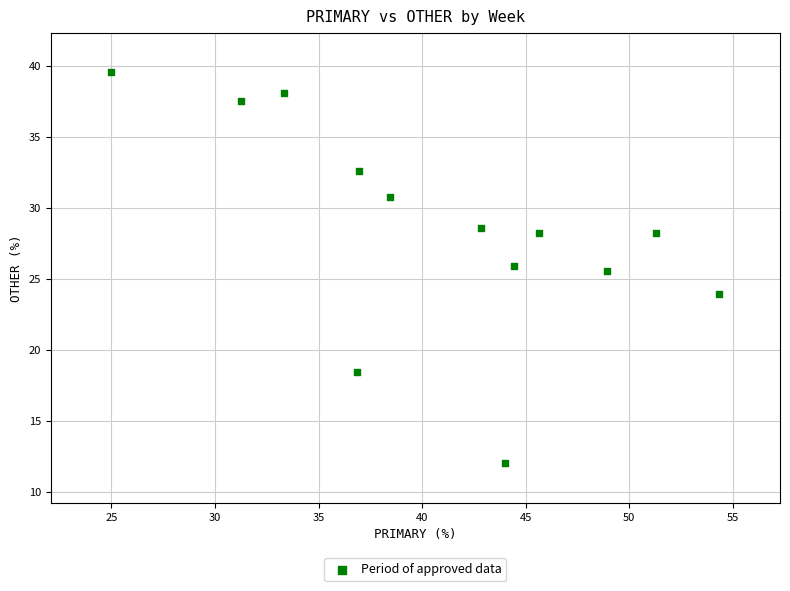

What Y value in the scatter plot is closest to 25?

25.5